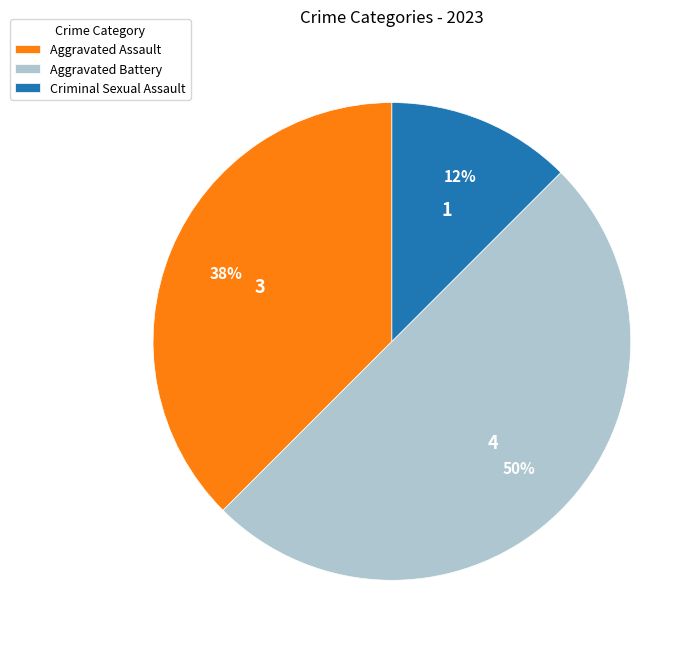

Which slice is the smallest?

Criminal Sexual Assault